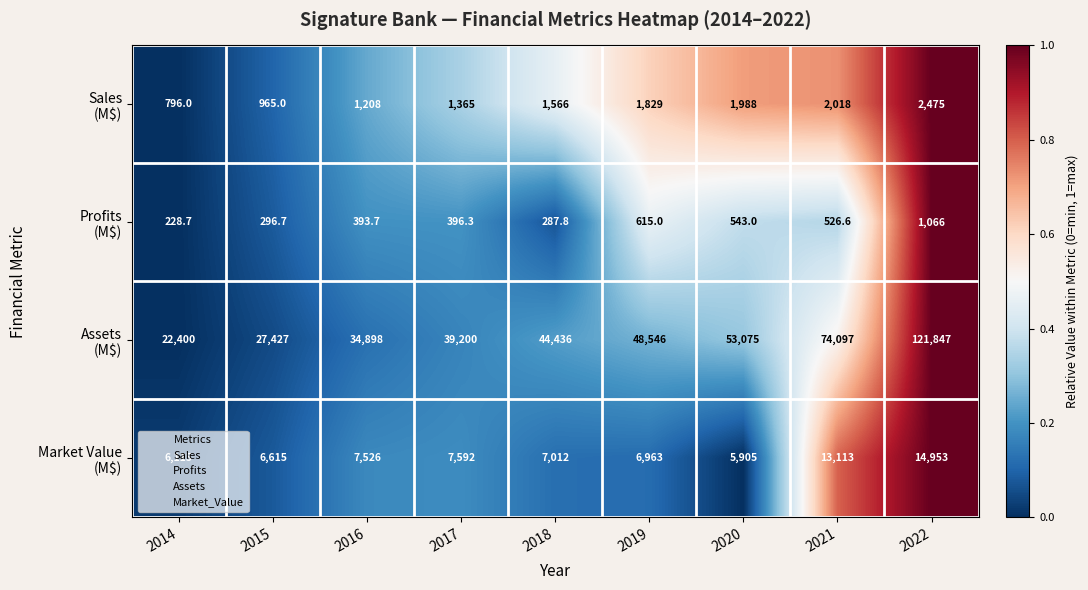

At which category is the sum across all series the highest?

2022